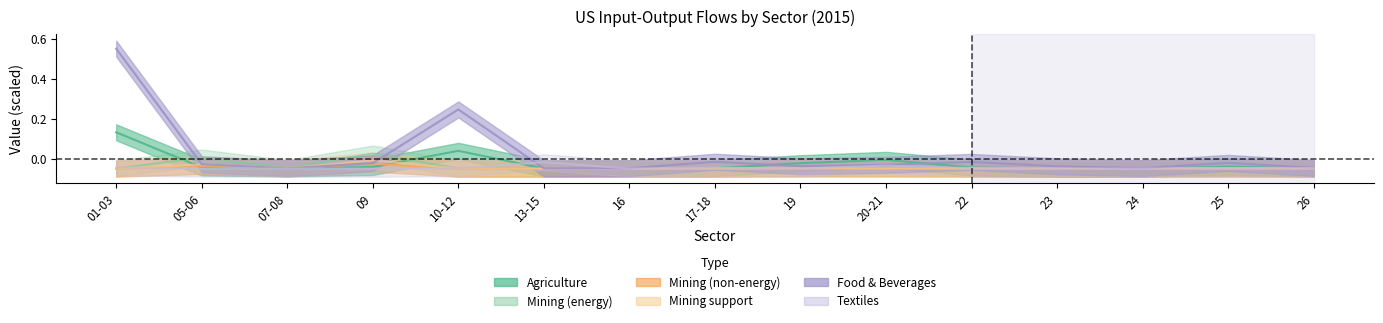

Is this an area chart (filled region under the line)?

No